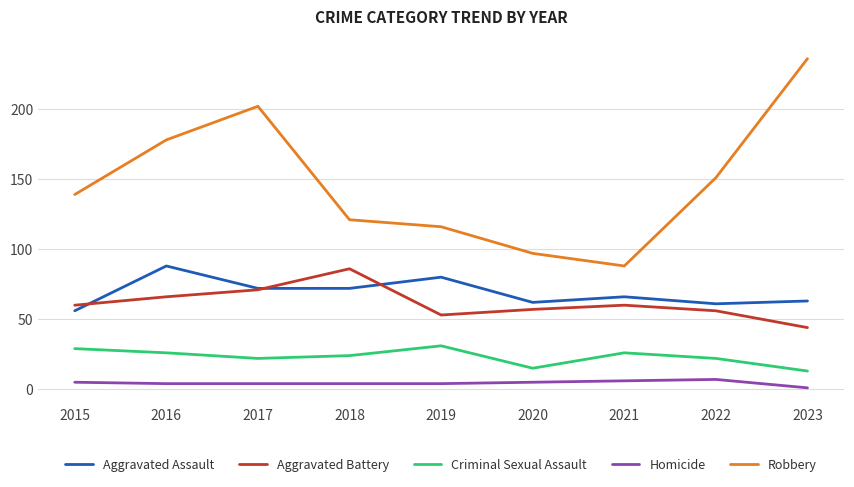

What value does the Robbery series have at 2021?

88